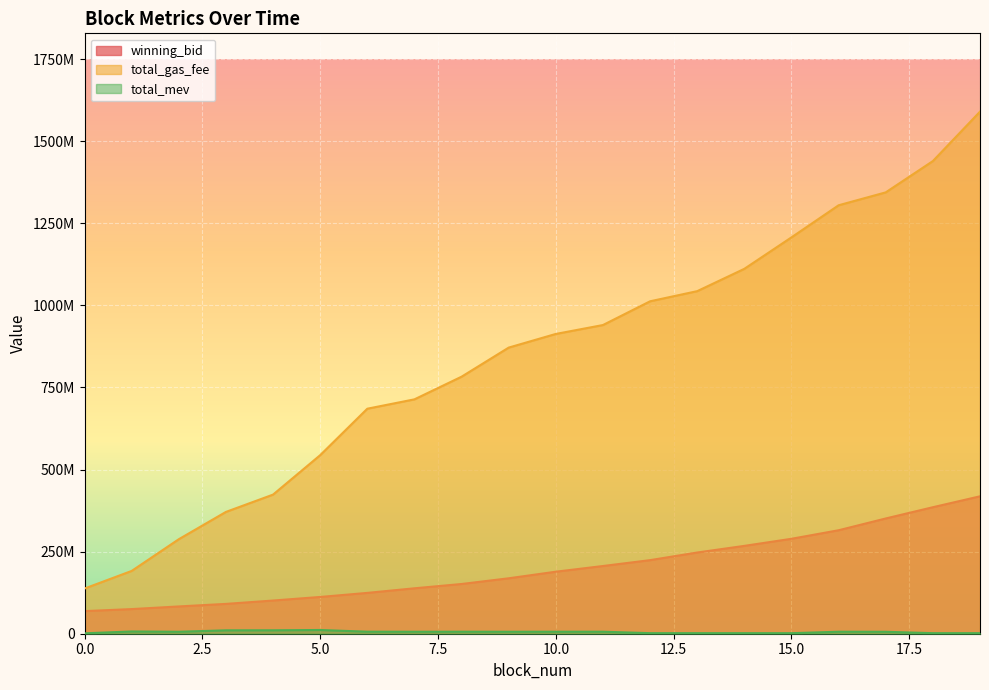

What is the difference between the total_gas_fee values at 16 and 19?

285100004.0